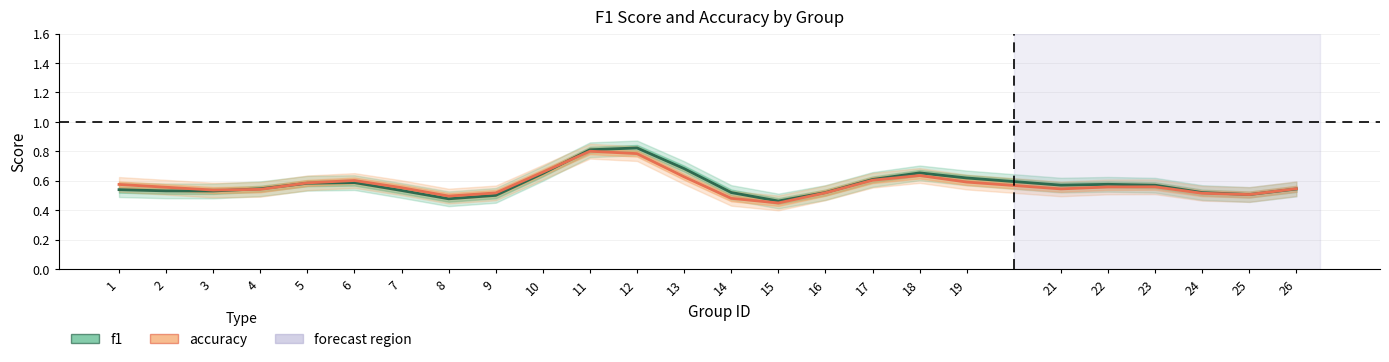

What is the smallest value displayed?

0.5